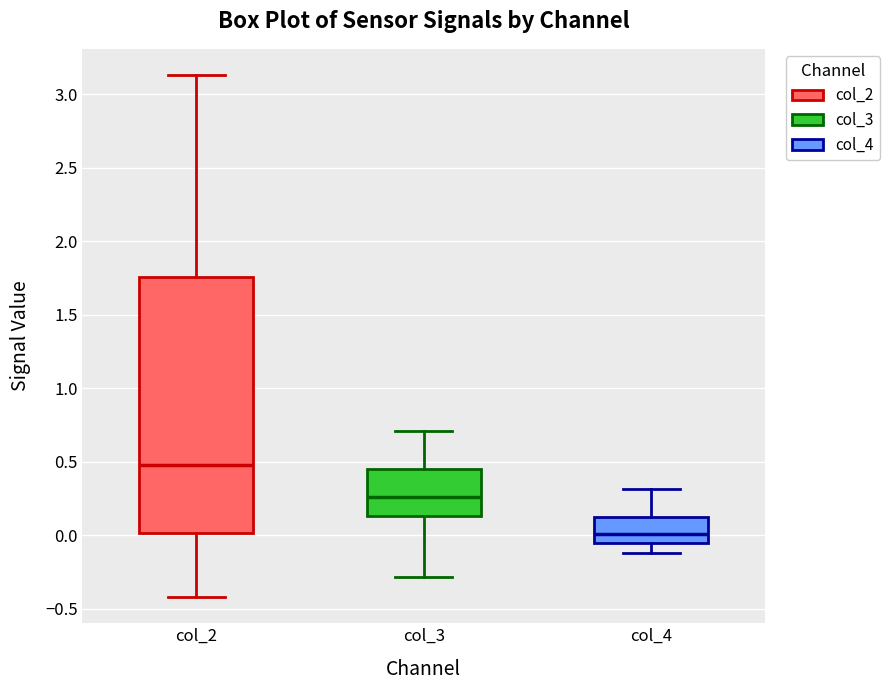

Which box's median line is the lowest?

col_4